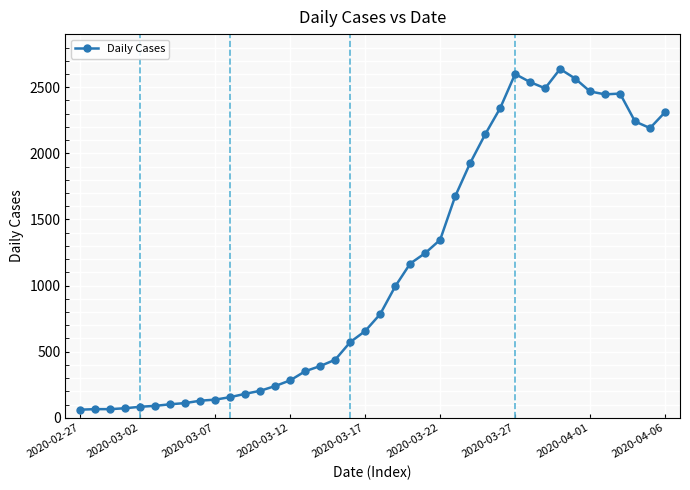

What is the minimum value shown in the chart?

61